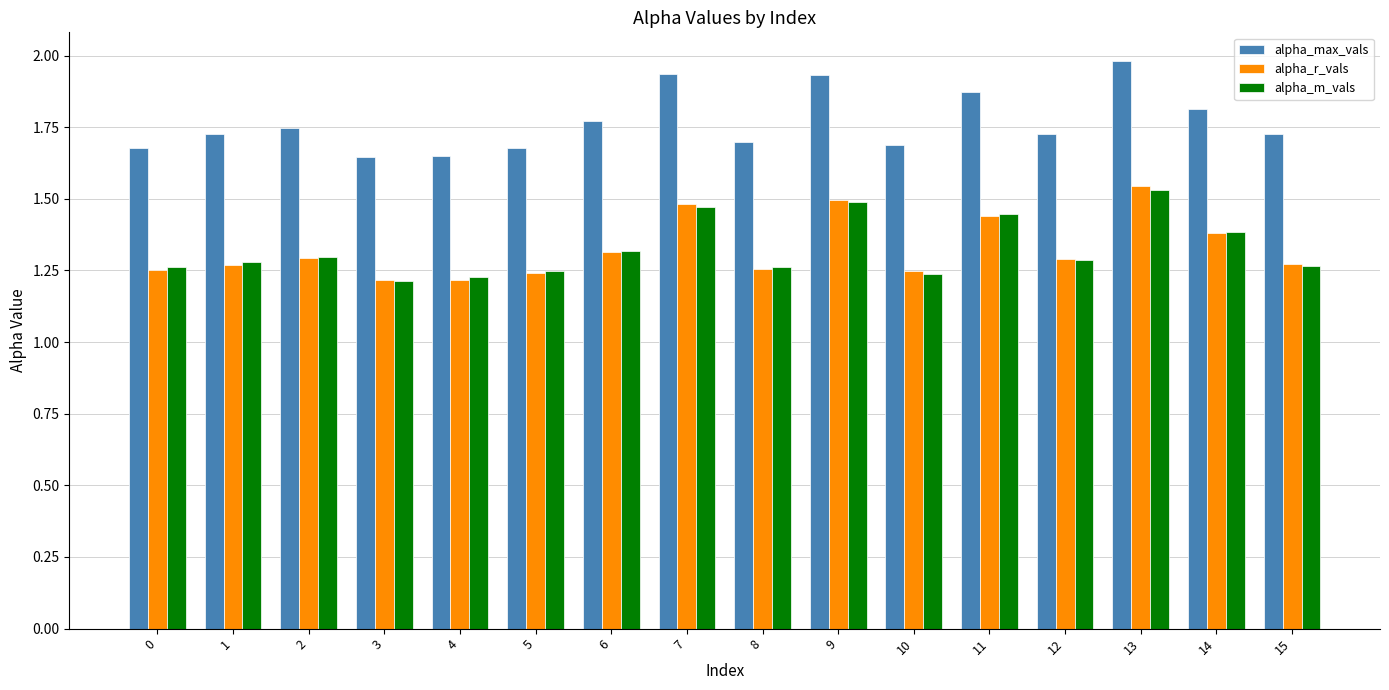

What is the sum of all alpha_r_vals values?

21.2